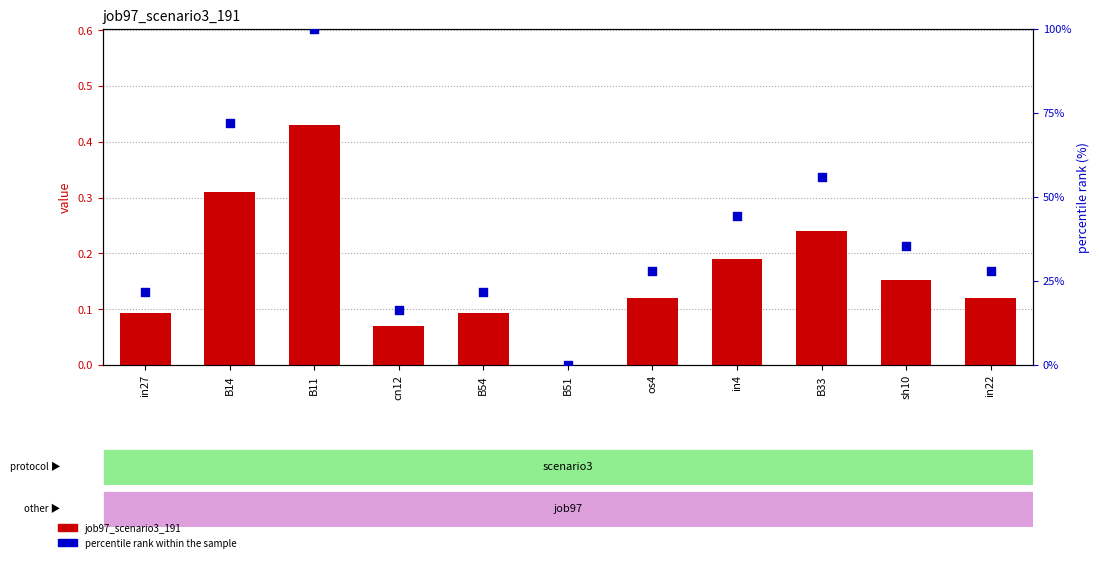

What are all the series names shown in the legend?

job97_scenario3_191, percentile rank within the sample